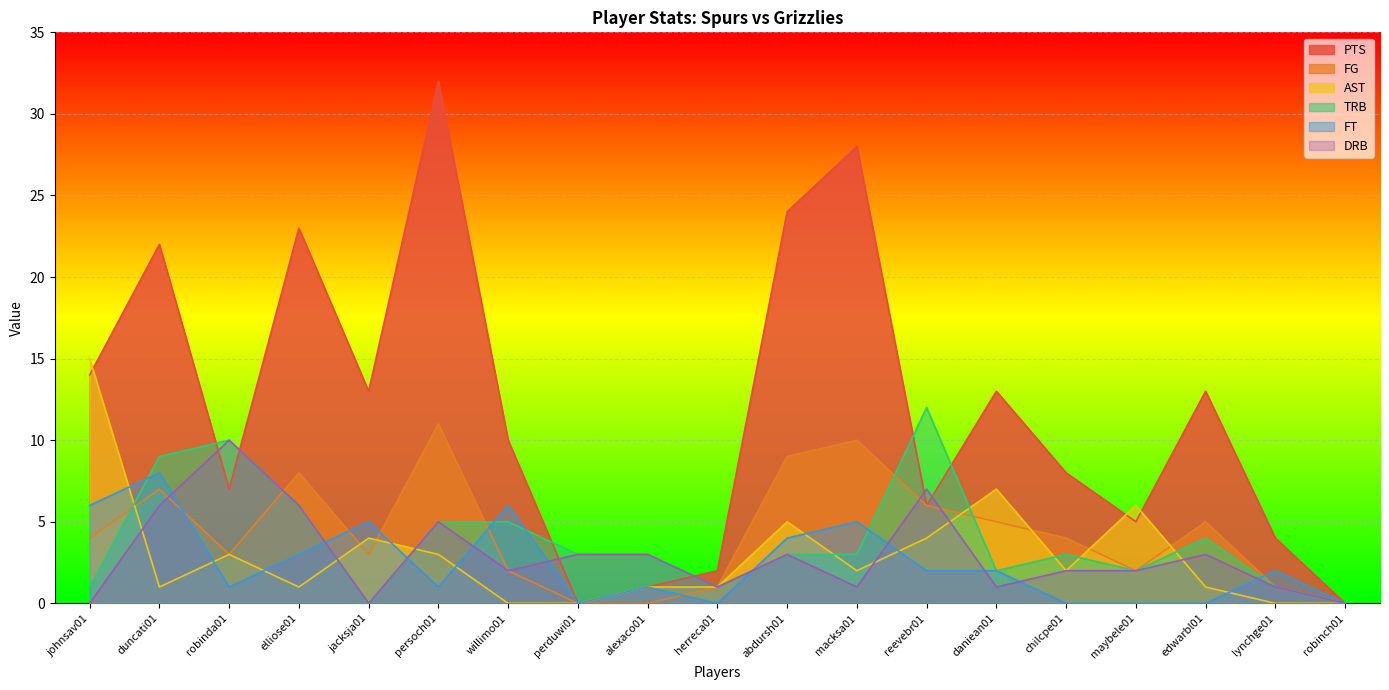

Reading left to right, what are all the values shown in this chart?

PTS: johnsav01=14	duncati01=22	robinda01=7	elliose01=23	jacksja01=13	persoch01=32	willimo01=10	perduwi01=0	alexaco01=1	herreca01=2	abdursh01=24	macksa01=28	reevebr01=6	daniean01=13	chilcpe01=8	maybele01=5	edwarbl01=13	lynchge01=4	robinch01=0
FG: johnsav01=4	duncati01=7	robinda01=3	elliose01=8	jacksja01=3	persoch01=11	willimo01=2	perduwi01=0	alexaco01=0	herreca01=1	abdursh01=9	macksa01=10	reevebr01=6	daniean01=5	chilcpe01=4	maybele01=2	edwarbl01=5	lynchge01=1	robinch01=0
AST: johnsav01=15	duncati01=1	robinda01=3	elliose01=1	jacksja01=4	persoch01=3	willimo01=0	perduwi01=0	alexaco01=1	herreca01=1	abdursh01=5	macksa01=2	reevebr01=4	daniean01=7	chilcpe01=2	maybele01=6	edwarbl01=1	lynchge01=0	robinch01=0
TRB: johnsav01=1	duncati01=9	robinda01=10	elliose01=6	jacksja01=0	persoch01=5	willimo01=5	perduwi01=3	alexaco01=3	herreca01=1	abdursh01=3	macksa01=3	reevebr01=12	daniean01=2	chilcpe01=3	maybele01=2	edwarbl01=4	lynchge01=1	robinch01=0
FT: johnsav01=6	duncati01=8	robinda01=1	elliose01=3	jacksja01=5	persoch01=1	willimo01=6	perduwi01=0	alexaco01=1	herreca01=0	abdursh01=4	macksa01=5	reevebr01=2	daniean01=2	chilcpe01=0	maybele01=0	edwarbl01=0	lynchge01=2	robinch01=0
DRB: johnsav01=0	duncati01=6	robinda01=10	elliose01=6	jacksja01=0	persoch01=5	willimo01=2	perduwi01=3	alexaco01=3	herreca01=1	abdursh01=3	macksa01=1	reevebr01=7	daniean01=1	chilcpe01=2	maybele01=2	edwarbl01=3	lynchge01=1	robinch01=0